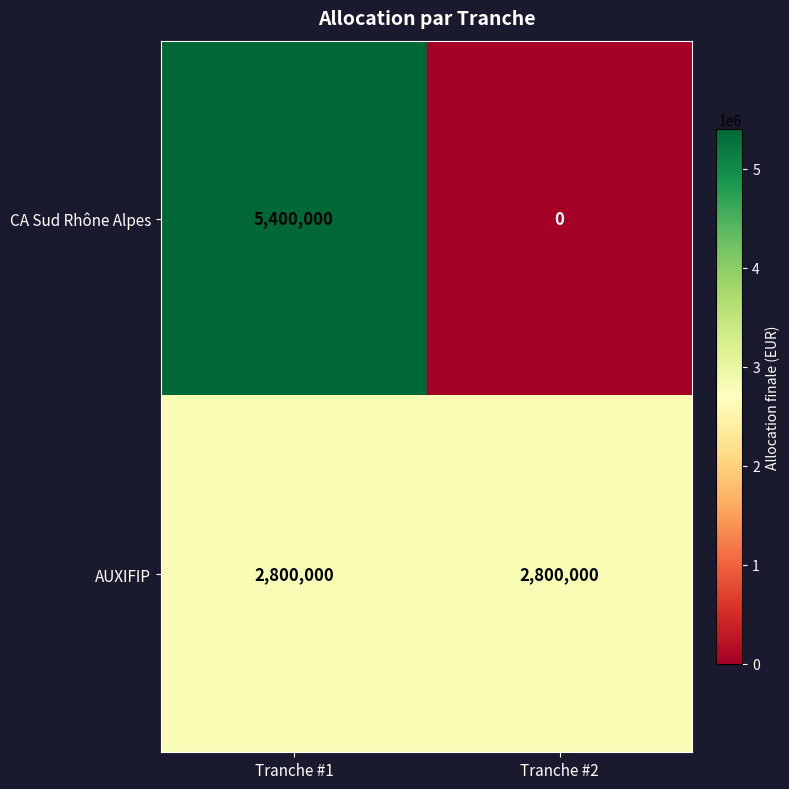

At which category is the sum across all series the highest?

Tranche #1